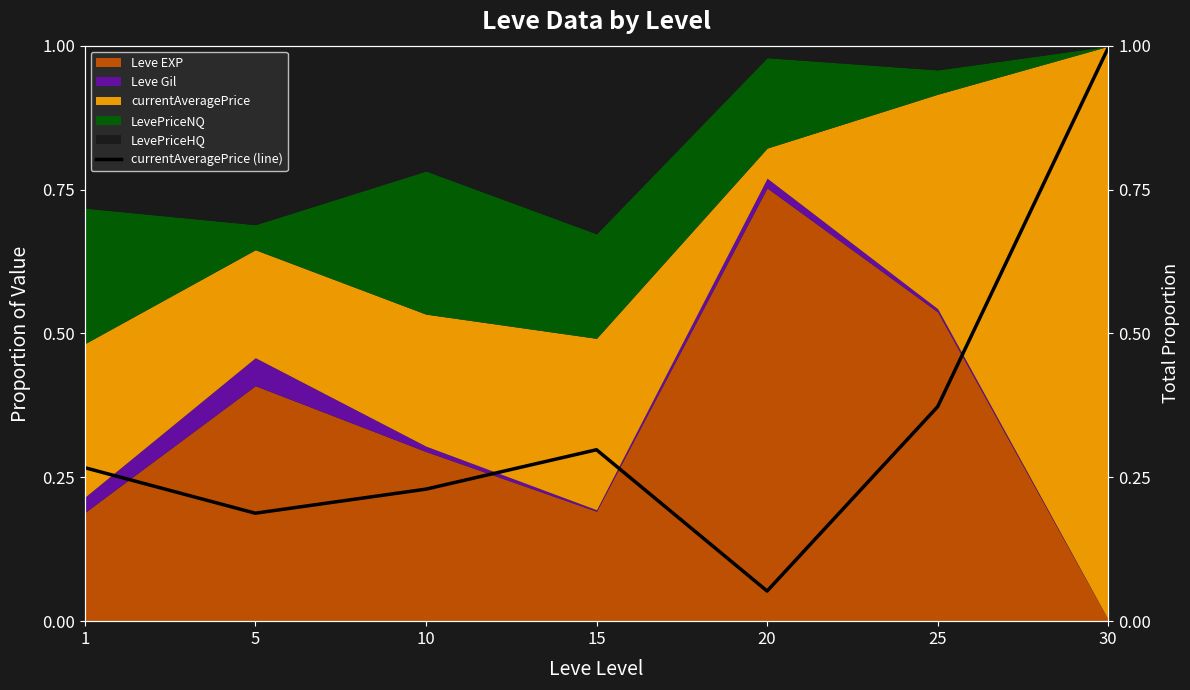

What is the sum of the values at 25 and 10?

0.6